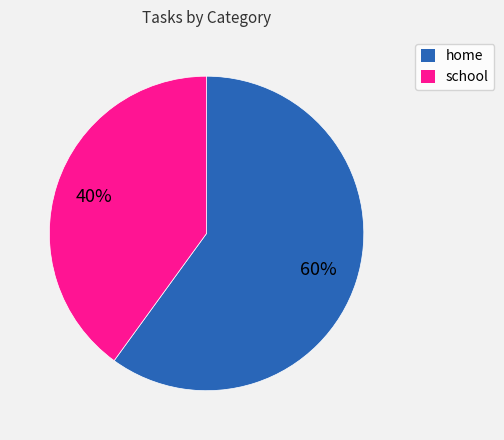

The home slice represents 51% of the pie. True or false?

False